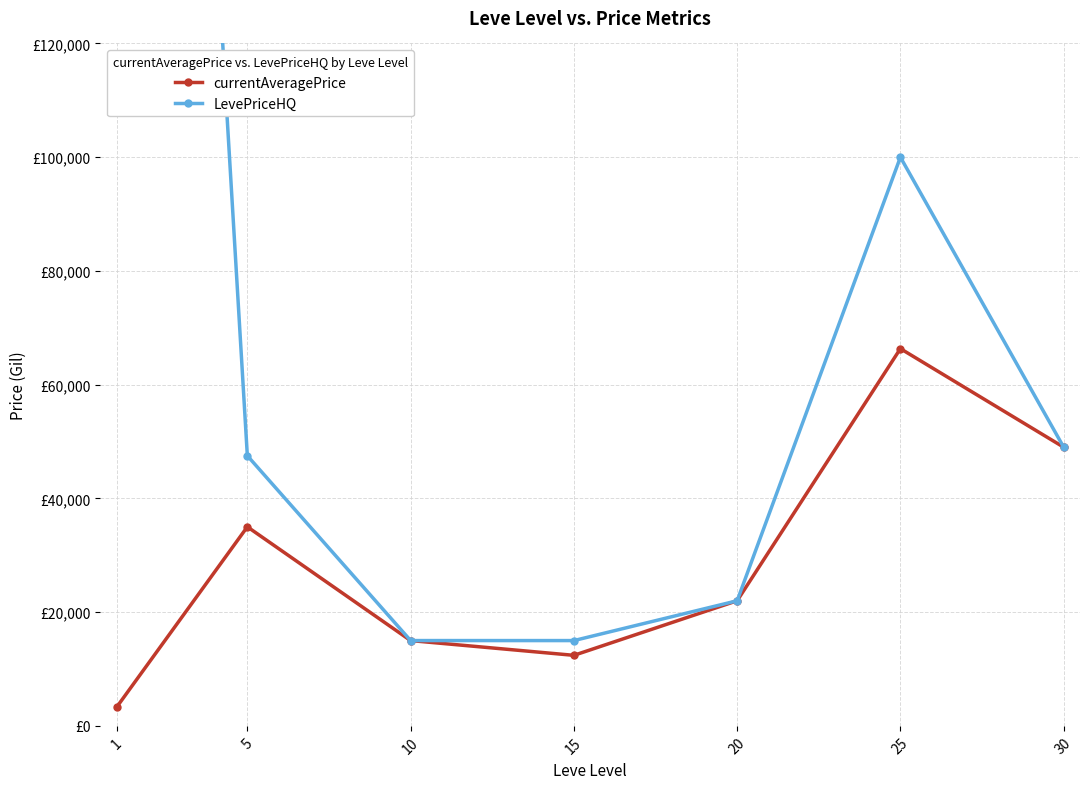

At which category does currentAveragePrice reach its first local valley?

15